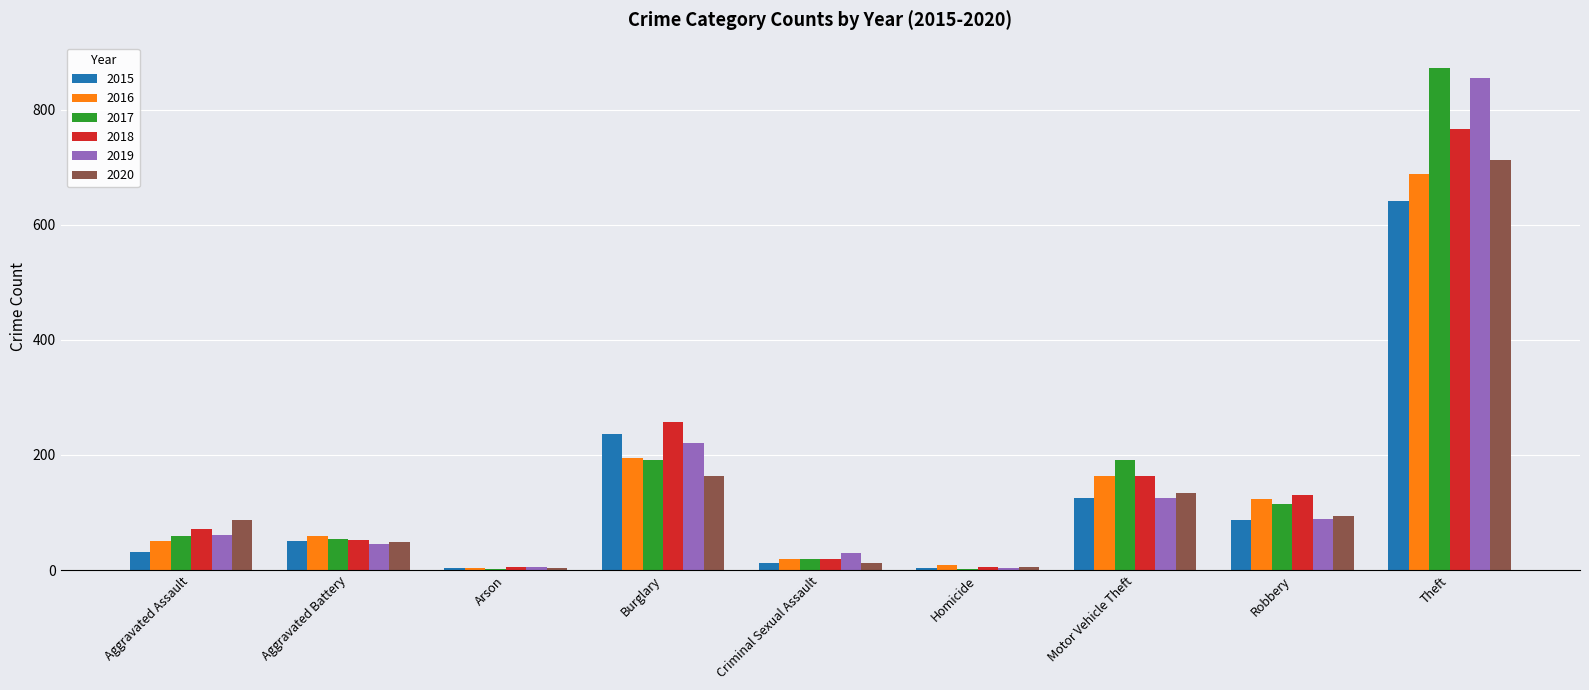

The 2017 series shows 313 at Burglary. True or false?

False